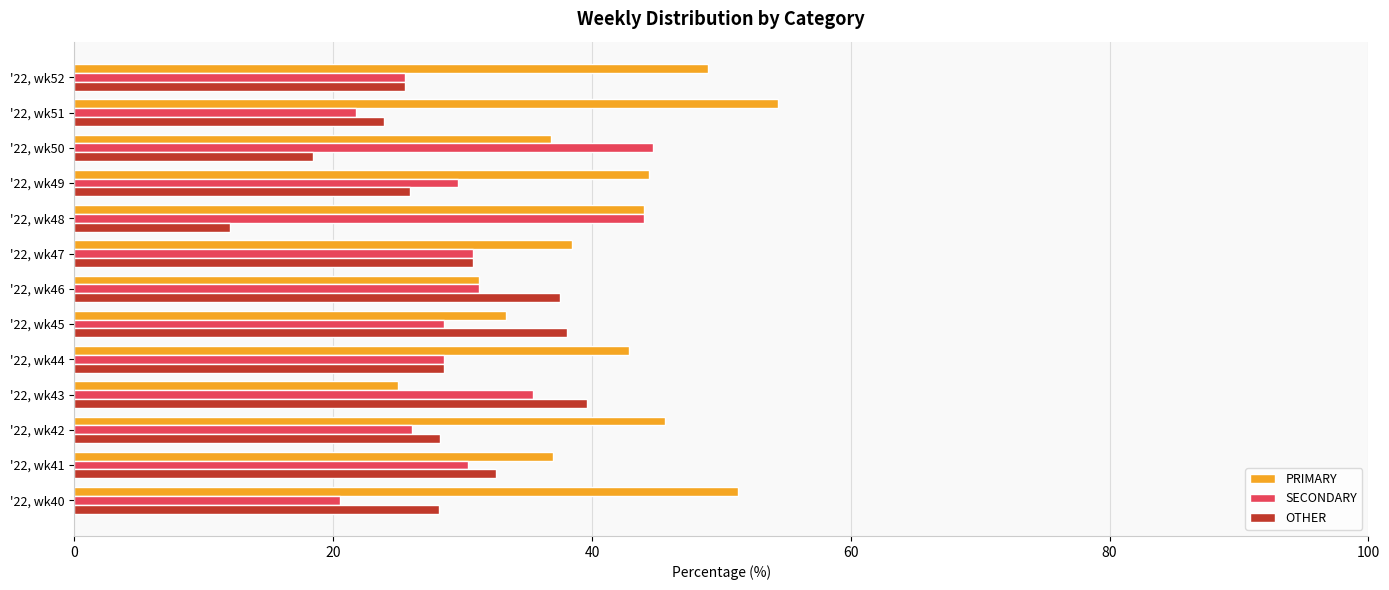

What is the difference between the highest and lowest values at '22, wk42?

19.6